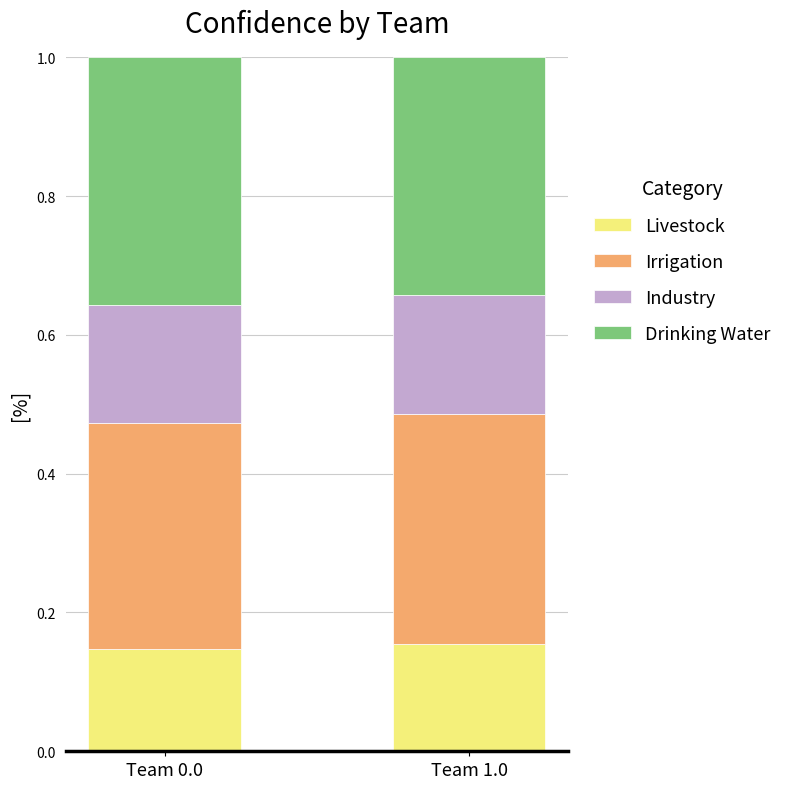

What is the total value across all series at Team 0.0?

1.0